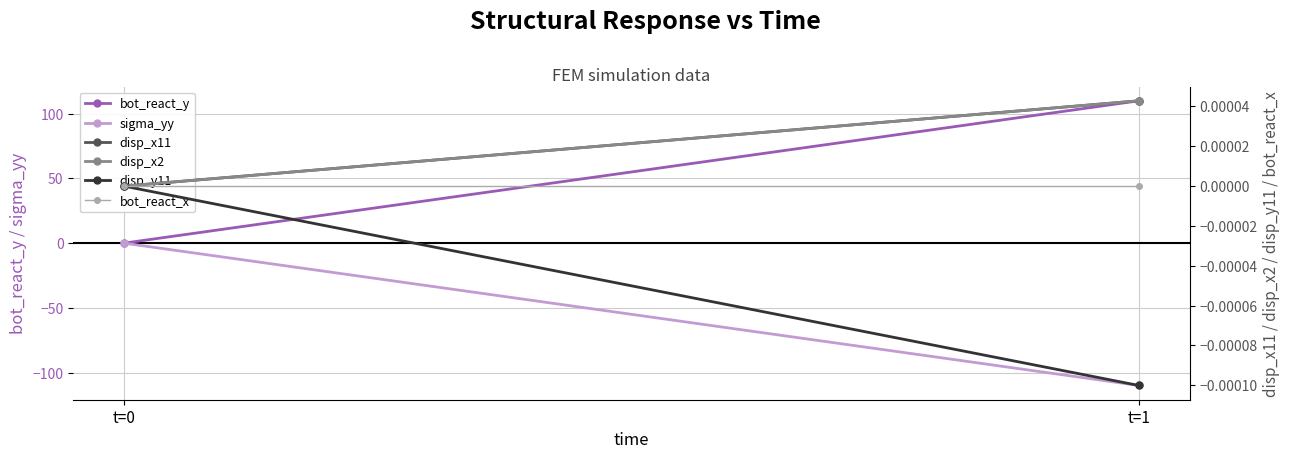

At how many categories does at least one series exceed -48?

2